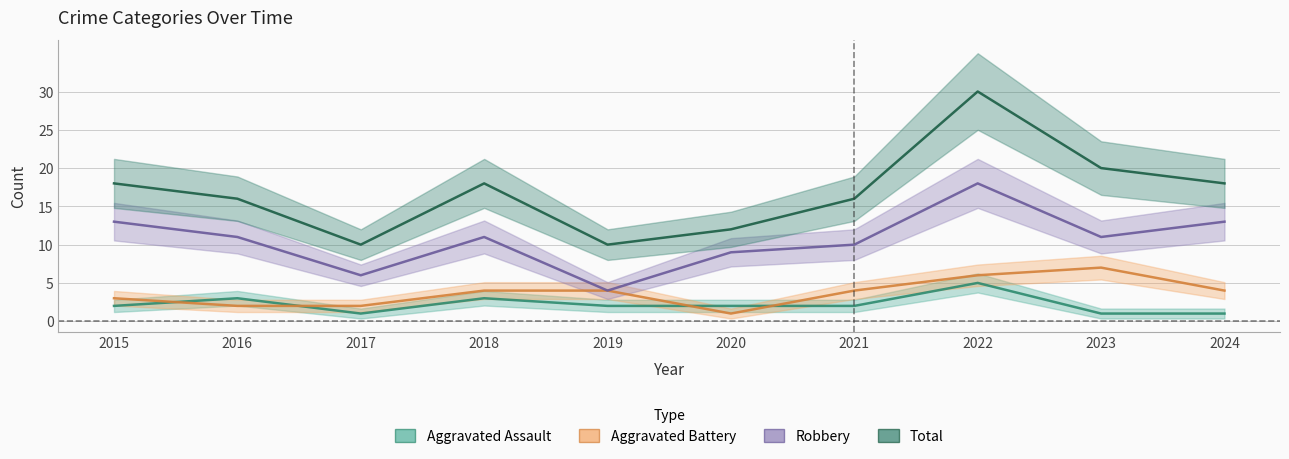

The value of Total at 2024 is 6. True or false?

False